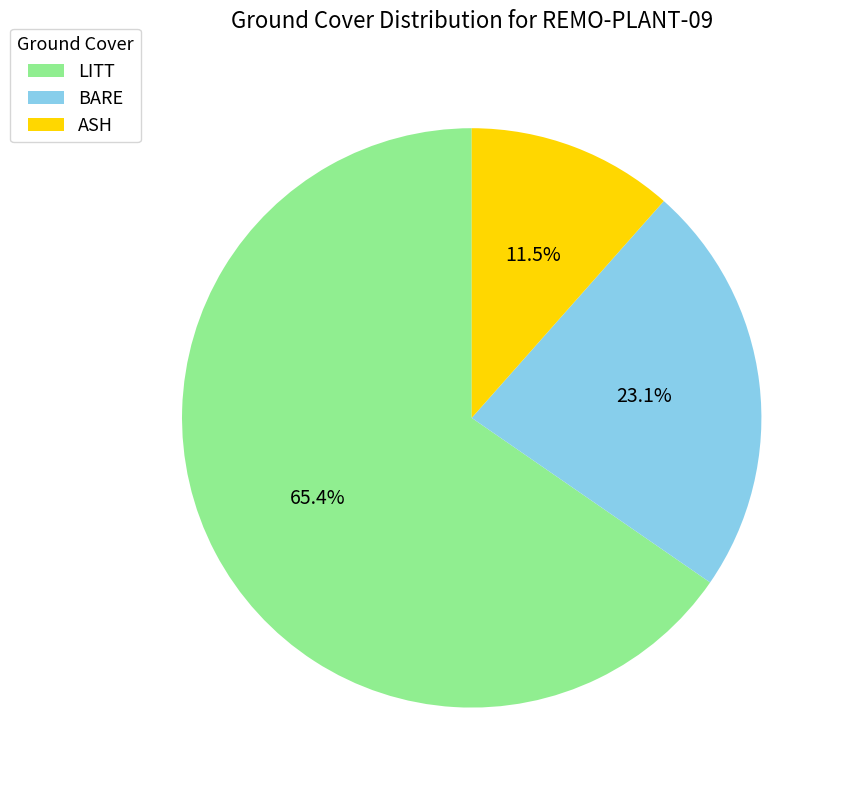

Rank the categories by value from lowest to highest.

ASH, BARE, LITT